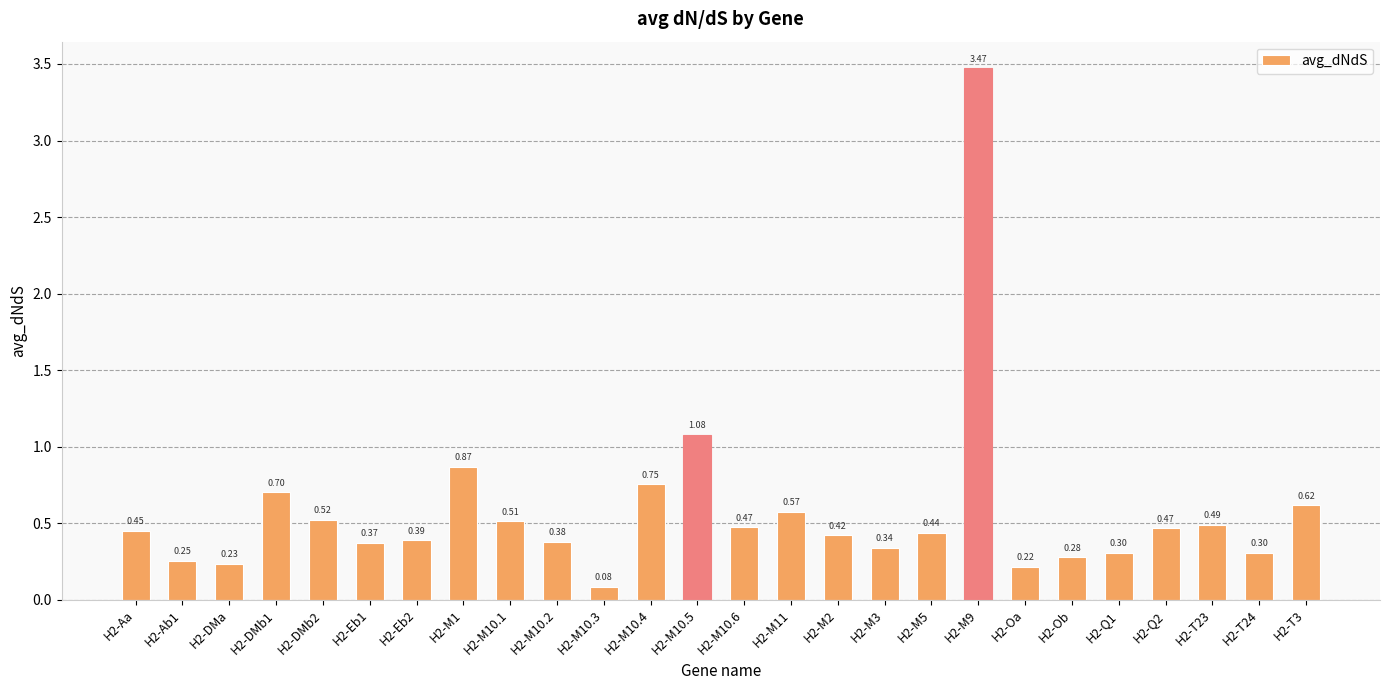

The value at H2-M10.1 is 0.9. True or false?

False